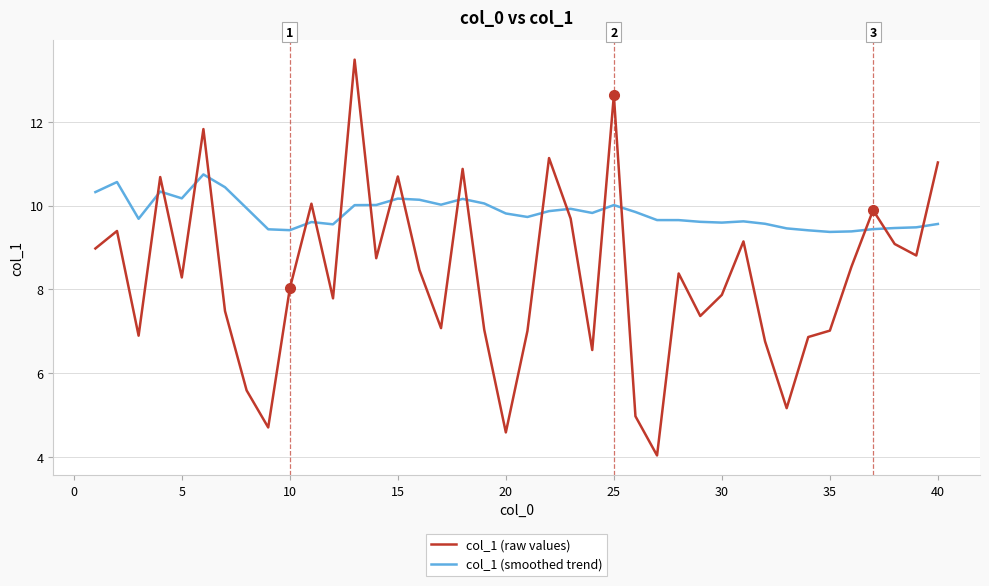

Which series has the largest range (max minus min)?

col_1 (raw values)